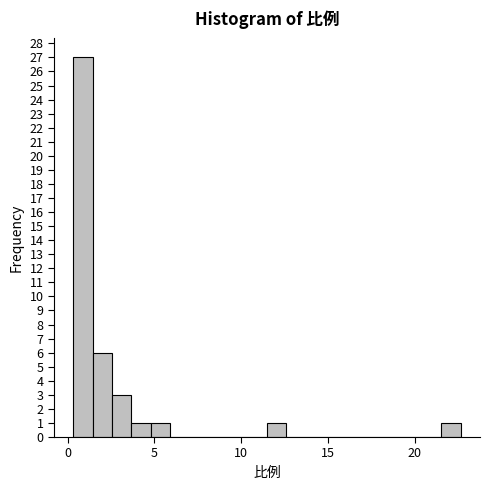

Read against the x-axis, roughly where is the centre of the tallest bar?

1.0